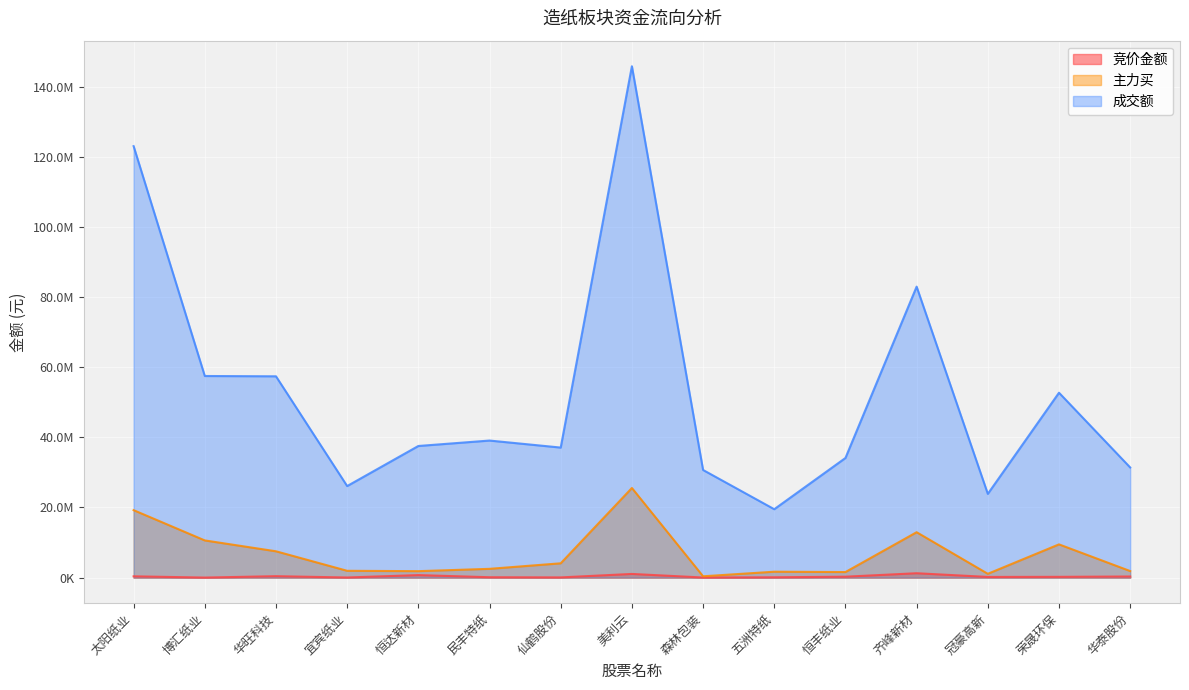

At which category does the chart reach its peak across all series?

美利云